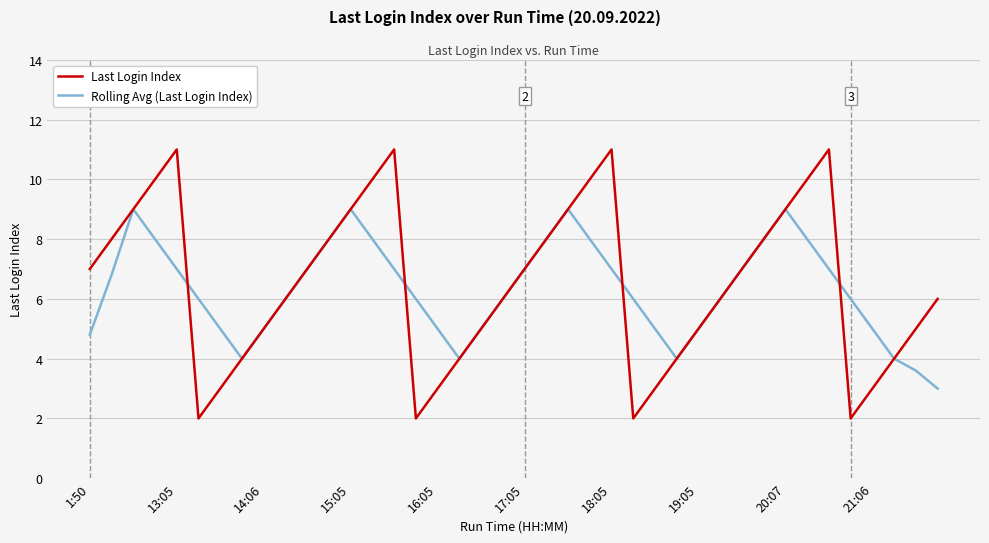

List the series in order of their peak value, lowest first.

Rolling Avg (Last Login Index), Last Login Index